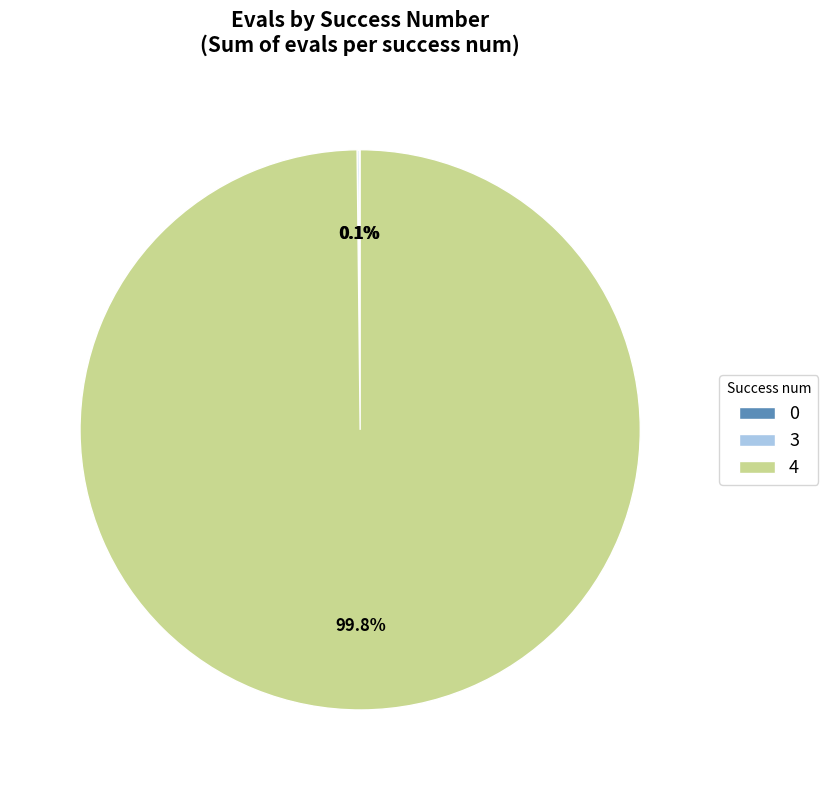

What is the largest slice in the pie chart?

4